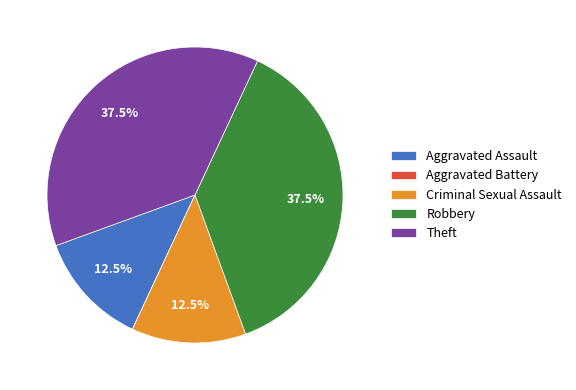

What is the ratio of the value at Criminal Sexual Assault to the value at Theft?

0.3